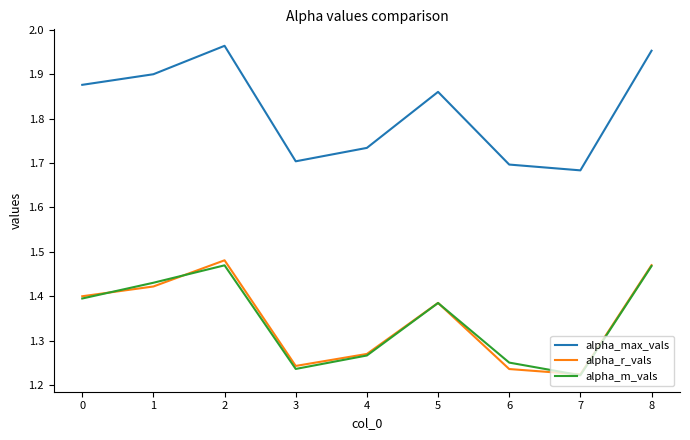

Is the value of alpha_r_vals at 5 greater than the value of alpha_m_vals at 4?

Yes